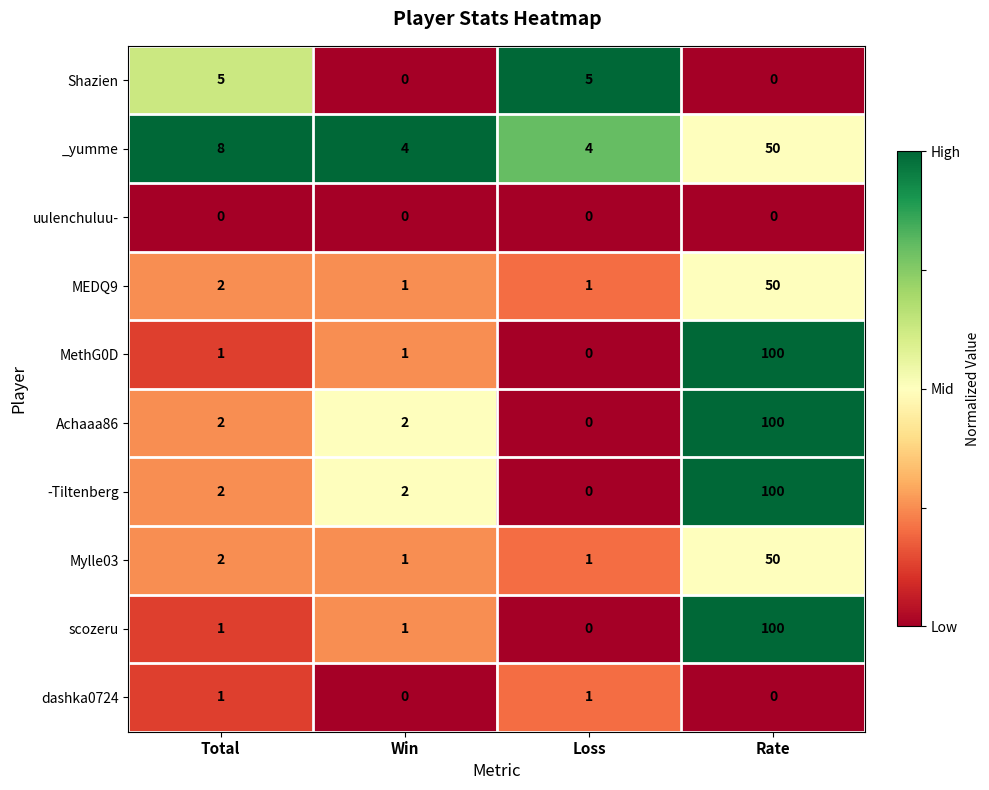

At which label is _yumme closest to 27?

Total